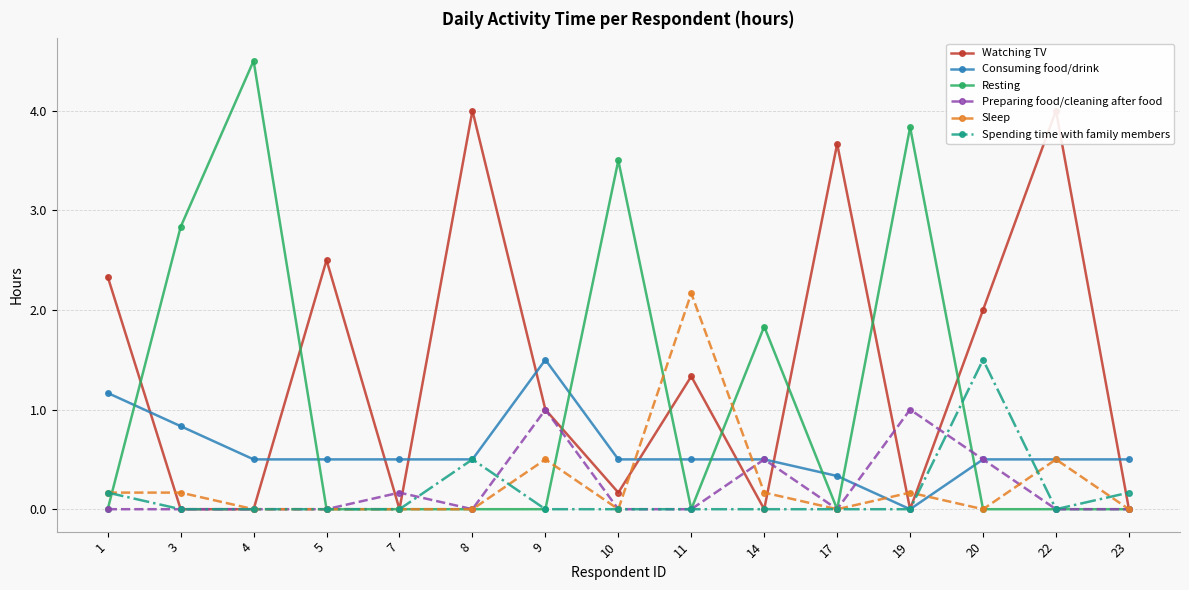

How many interior local peaks does the Watching TV series have?

5